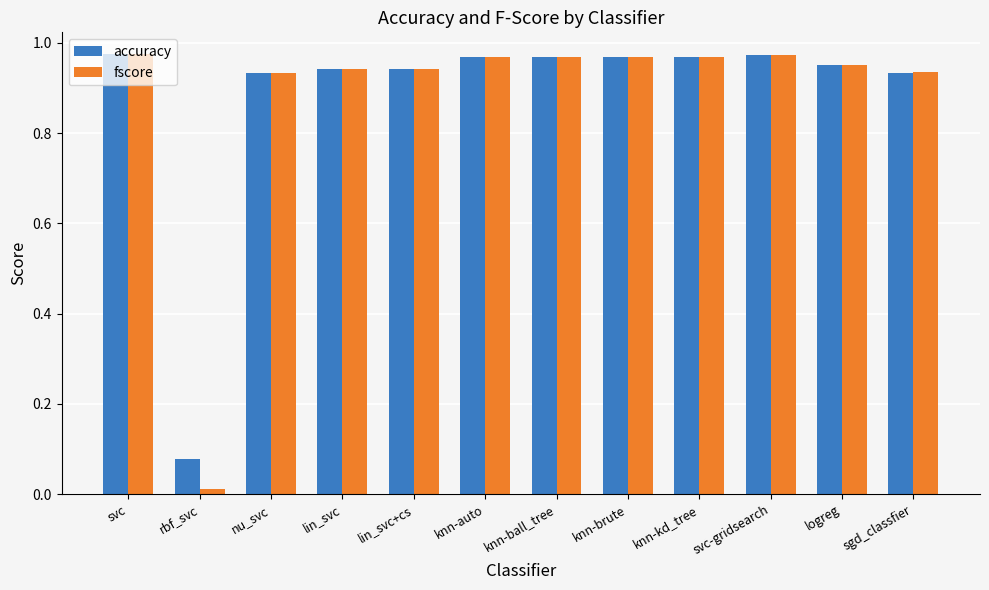

Is it true that accuracy equals 0.5 at svc-gridsearch?

False